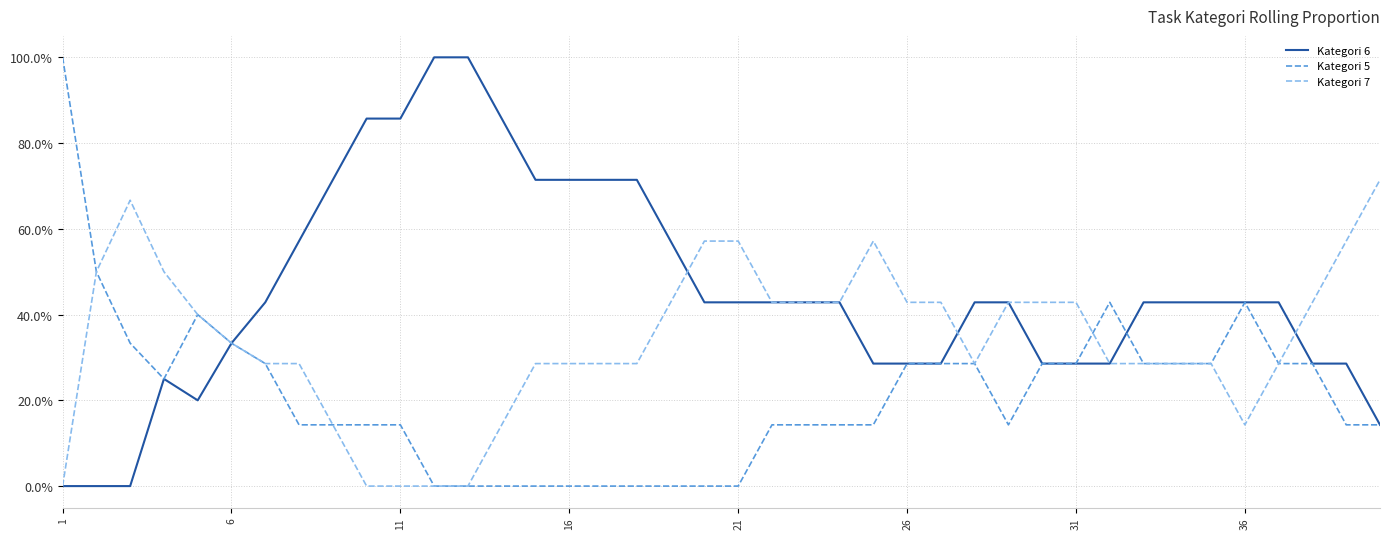

What are all the series names shown in the legend?

Kategori 6, Kategori 5, Kategori 7